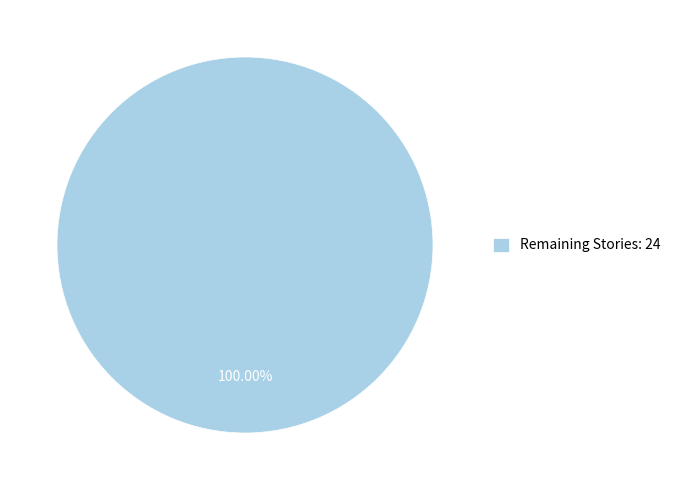

Which slice represents more than half of the pie?

Remaining Stories: 24